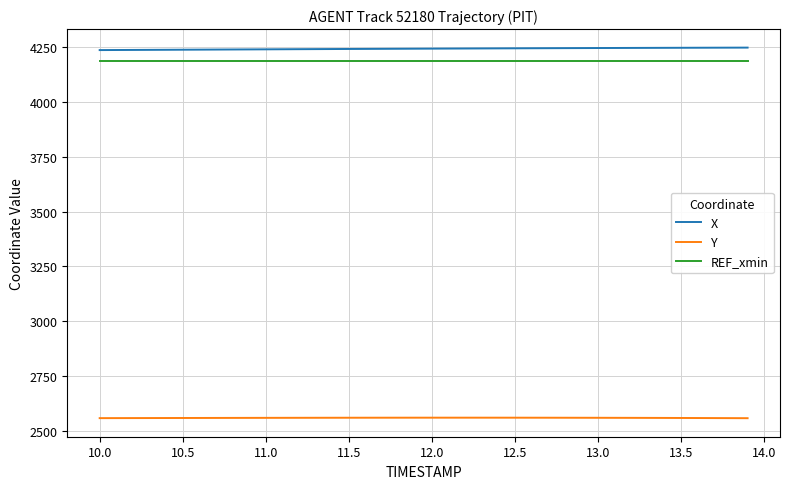

What is the minimum value shown in the chart?

2557.6